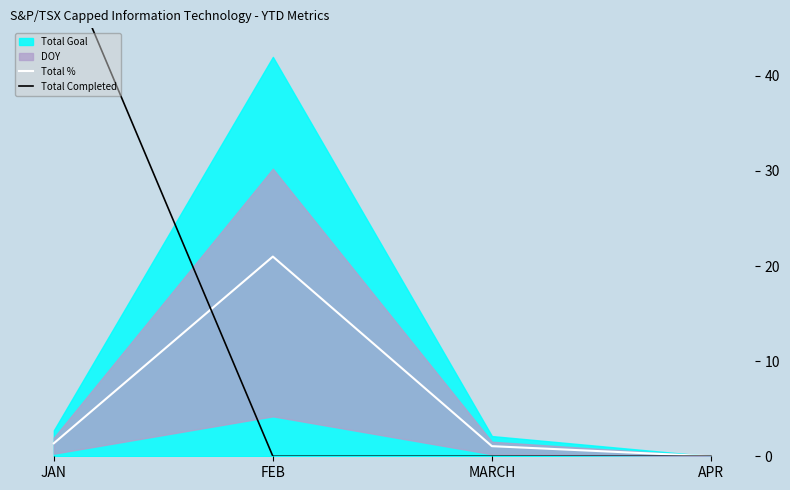

Where is the first local maximum for Total %?

FEB